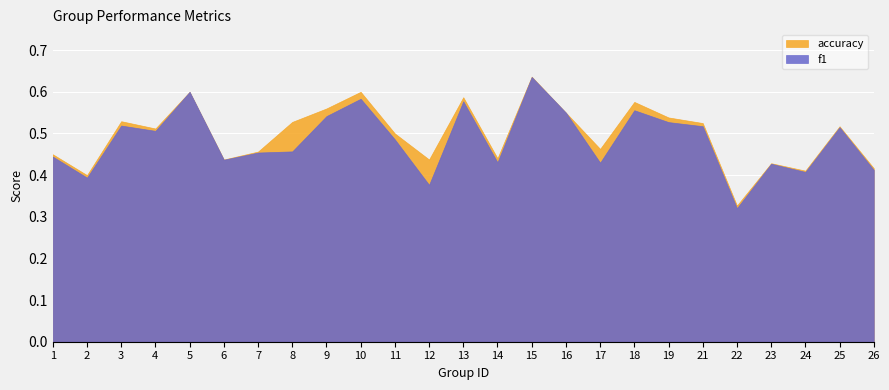

List the series in order of their peak value, highest first.

accuracy, f1